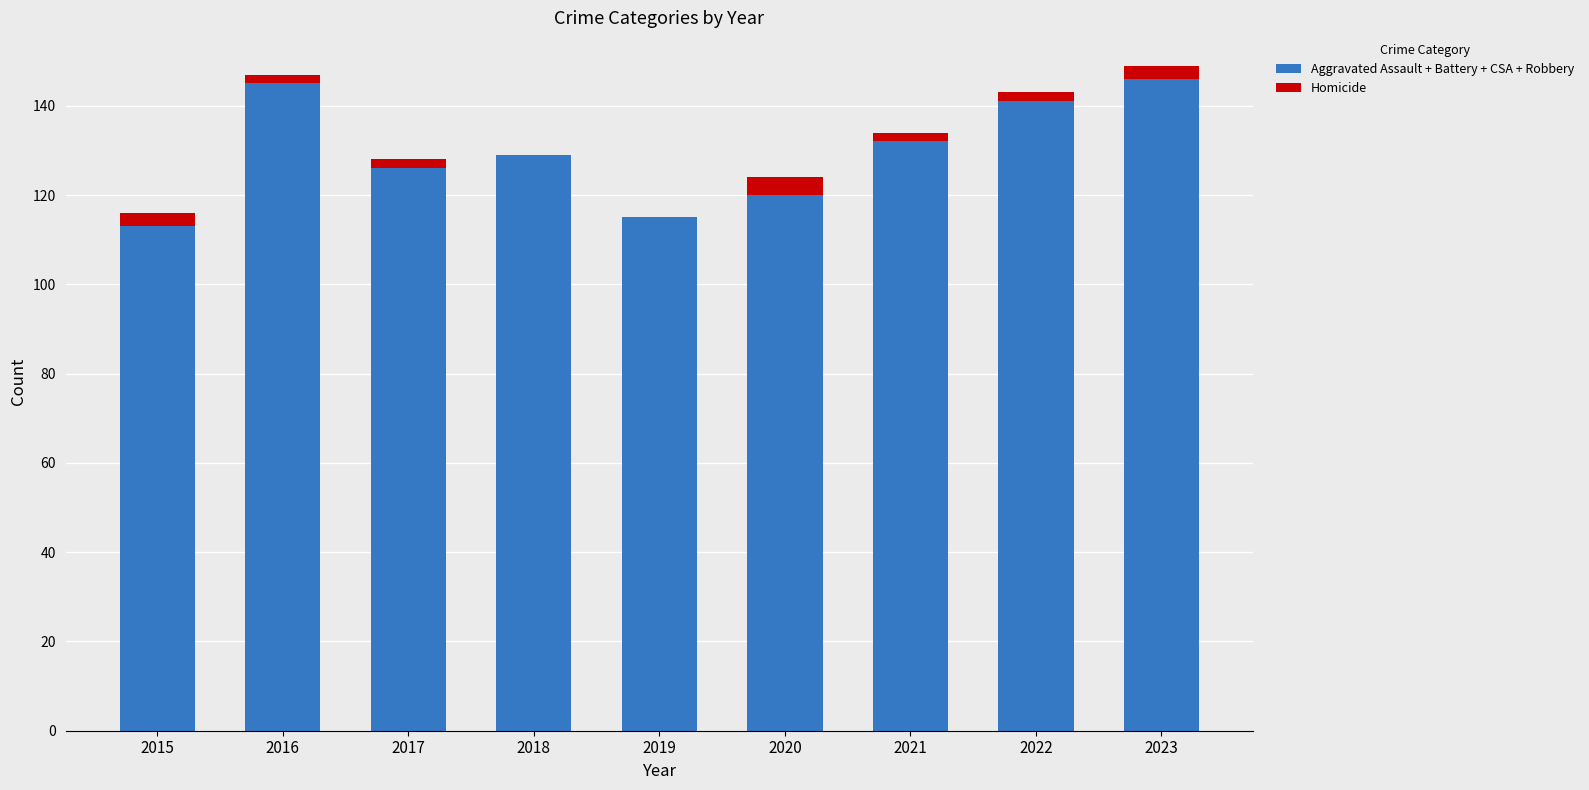

What is the sum of all Aggravated Assault + Battery + CSA + Robbery values?

1167